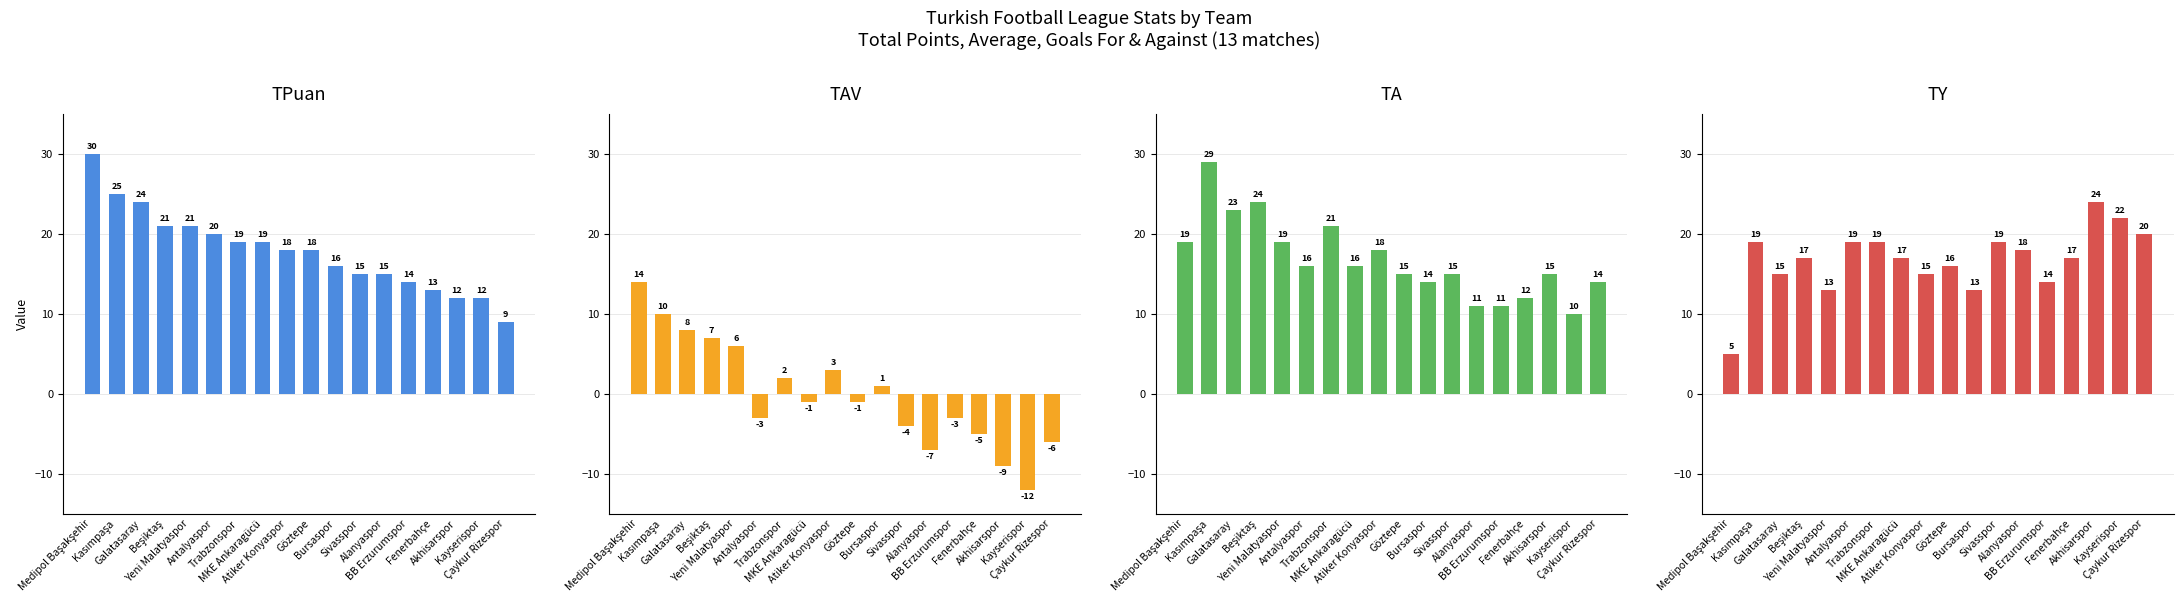

Which category has the lowest value across all series?

Kayserispor